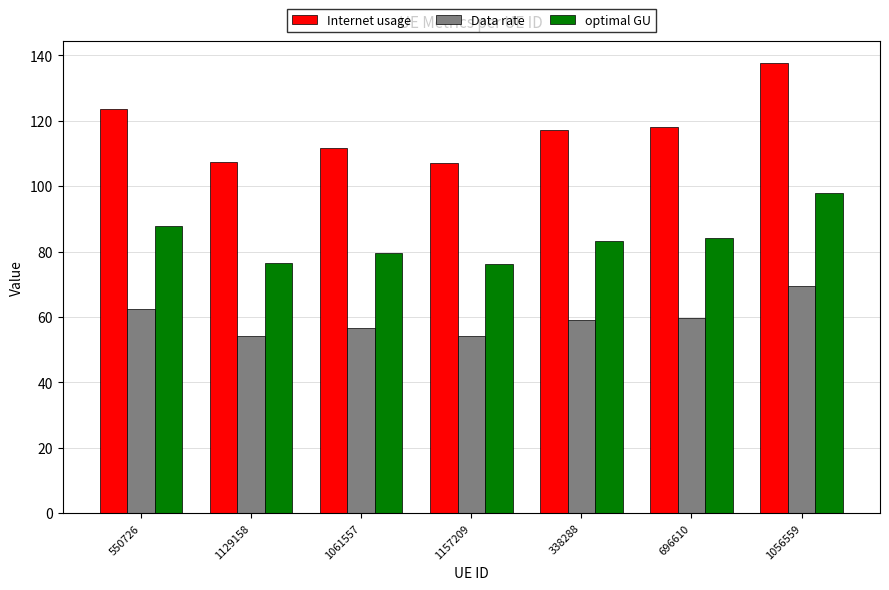

What is the label of the 1st bar from the right?

1056559